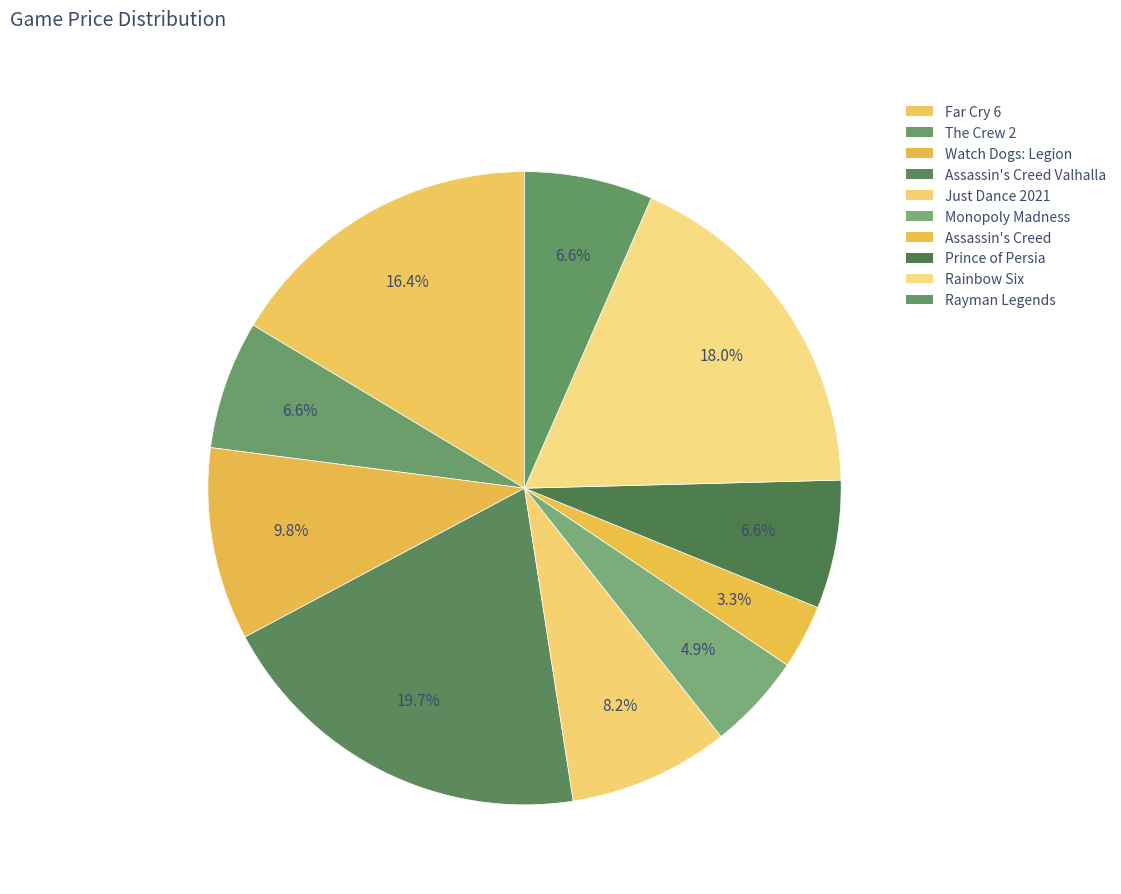

Count the number of slices in the pie.

10